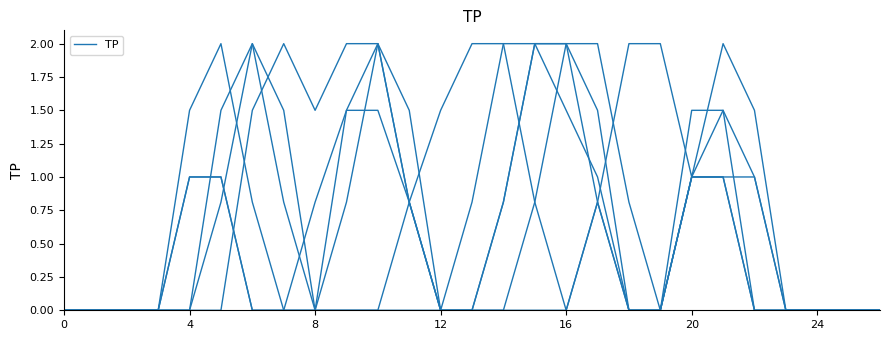

What is the label of the 4th point from the right?

23